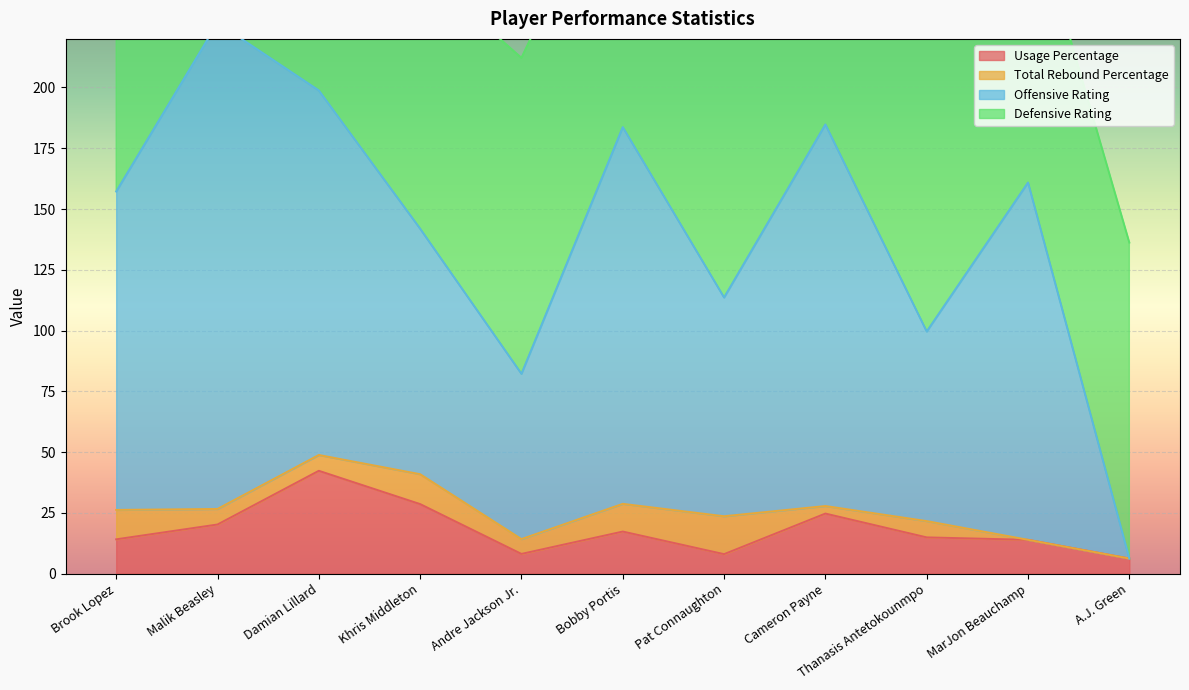

The value of Usage Percentage at MarJon Beauchamp is 13.9. True or false?

True